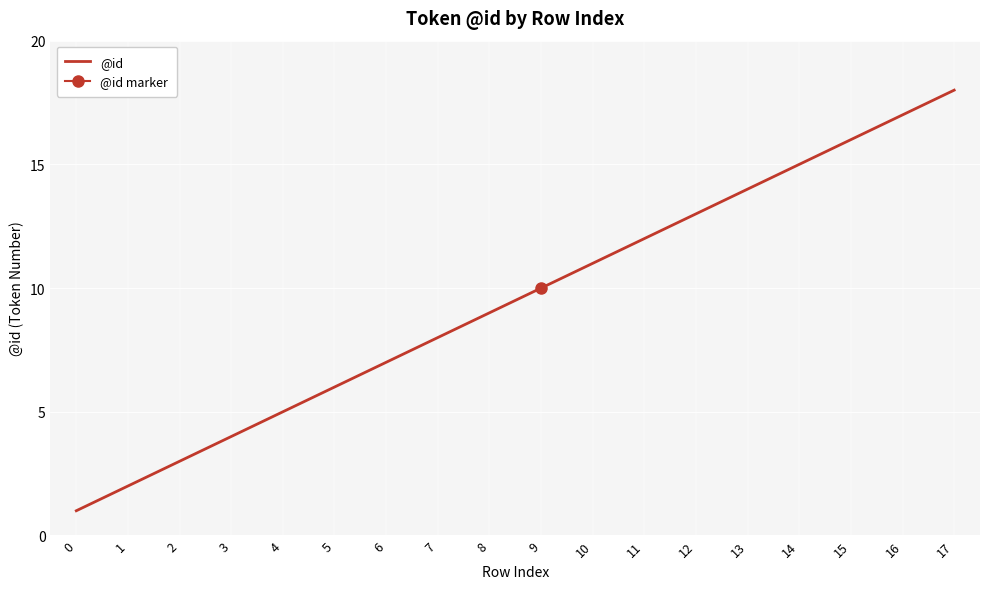

The @id series shows 7 at 13. True or false?

False